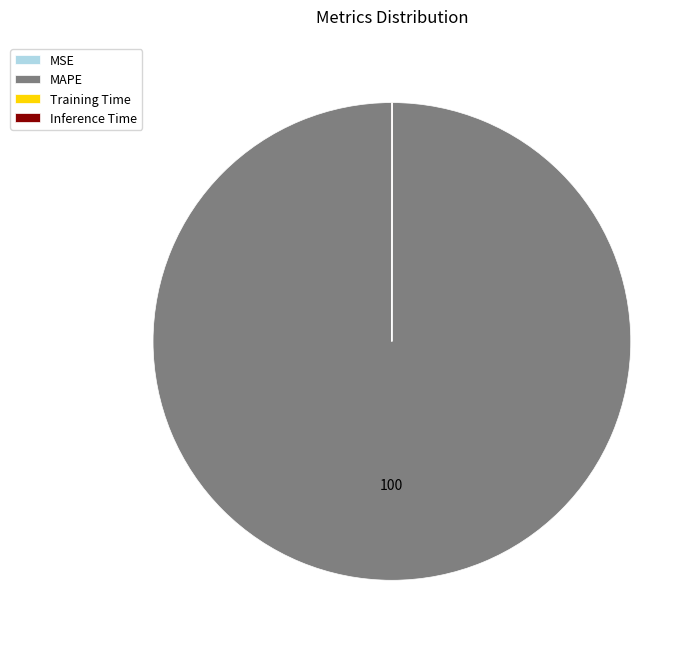

Does MAPE represent more than half of the total?

Yes